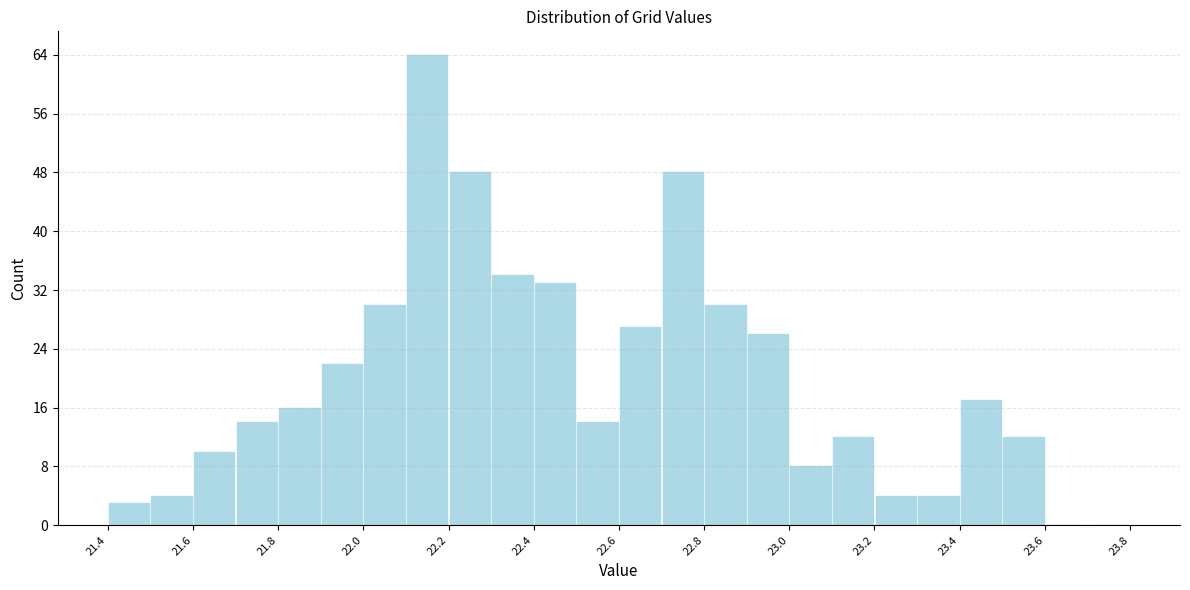

What is the height of the bar covering 22.1 to 22.2 on the x-axis? The values are not printed on the chart, so give them approximately, as read against the axis.

64